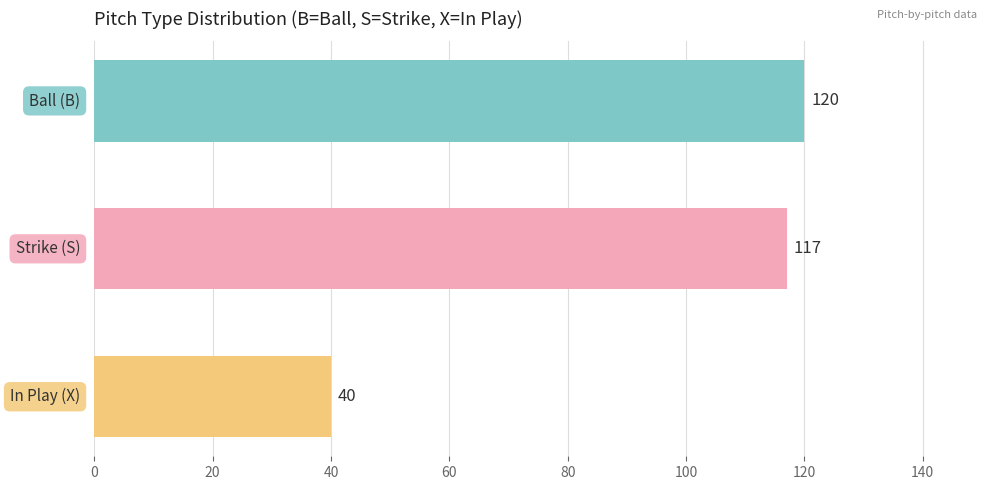

What is the minimum value shown in the chart?

40